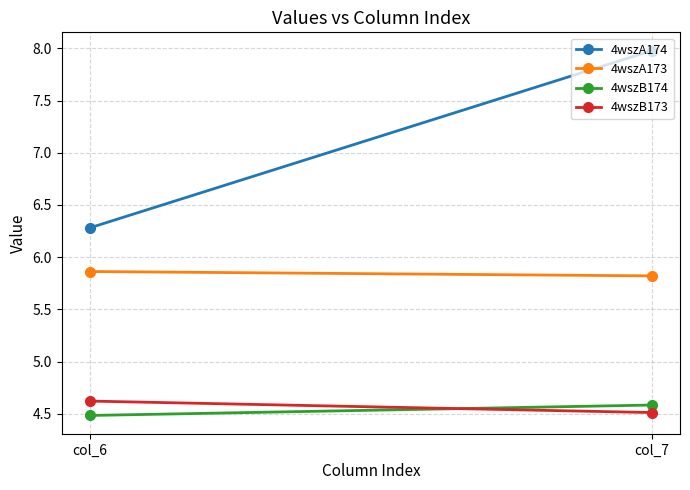

Is the value of 4wszB173 at col_7 greater than the value of 4wszB174 at col_6?

Yes